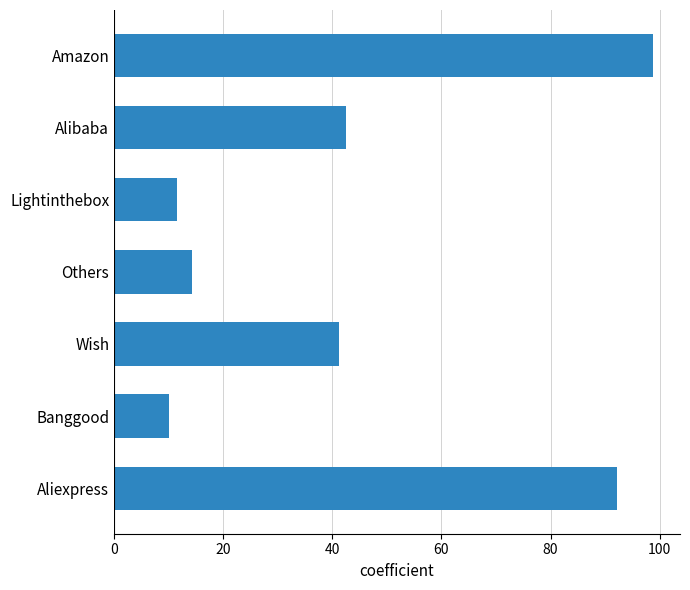

What is the average value?

44.4